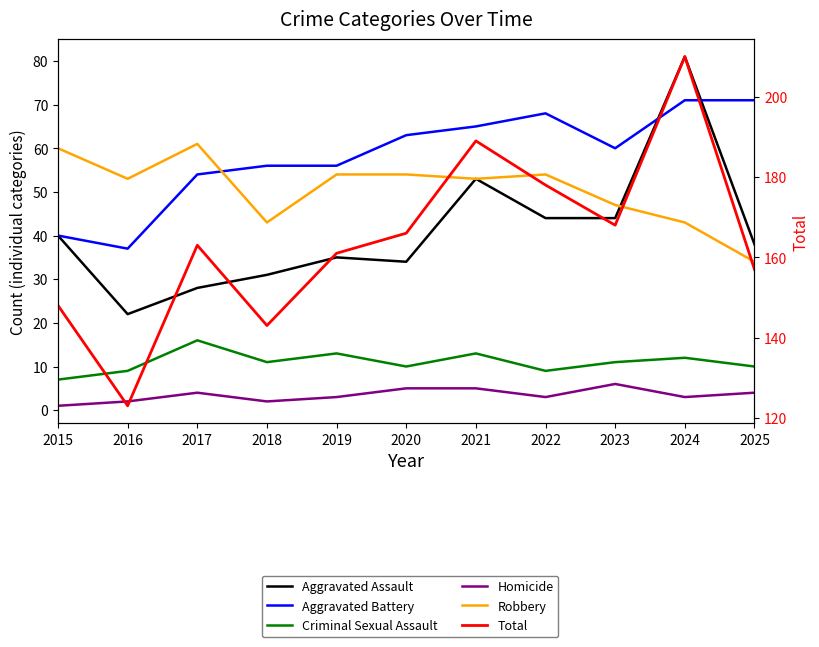

The value of Aggravated Assault at 2025 is 38. True or false?

True